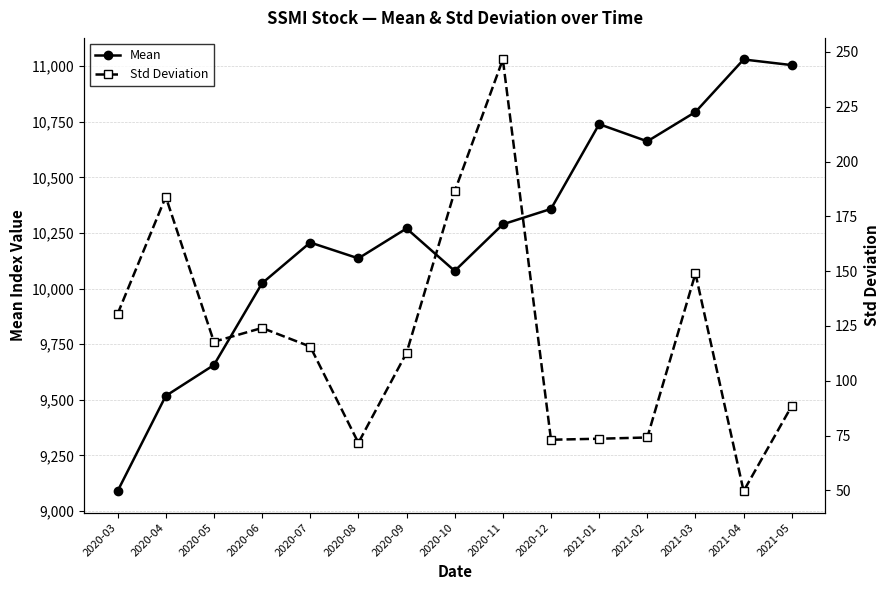

Count the number of data series in this chart.

2